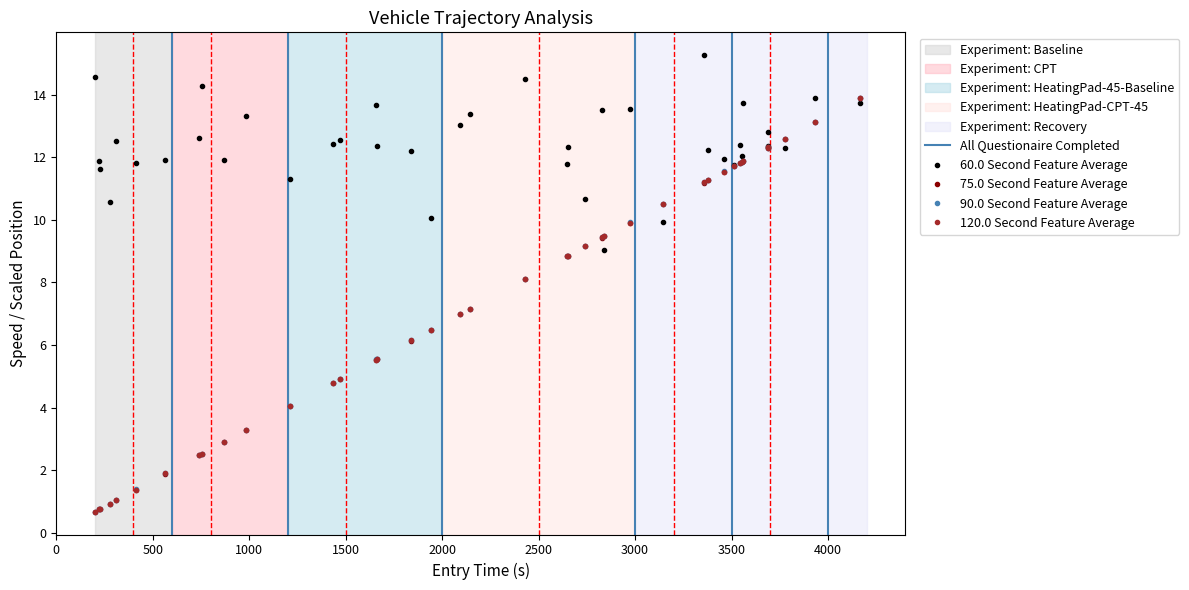

True or false: 60.0 Second Feature Average has more than 2 points higher than both neighbors.

True